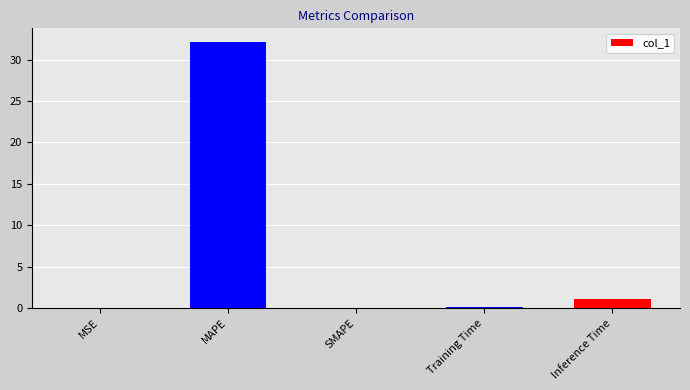

Are the bars horizontal?

No